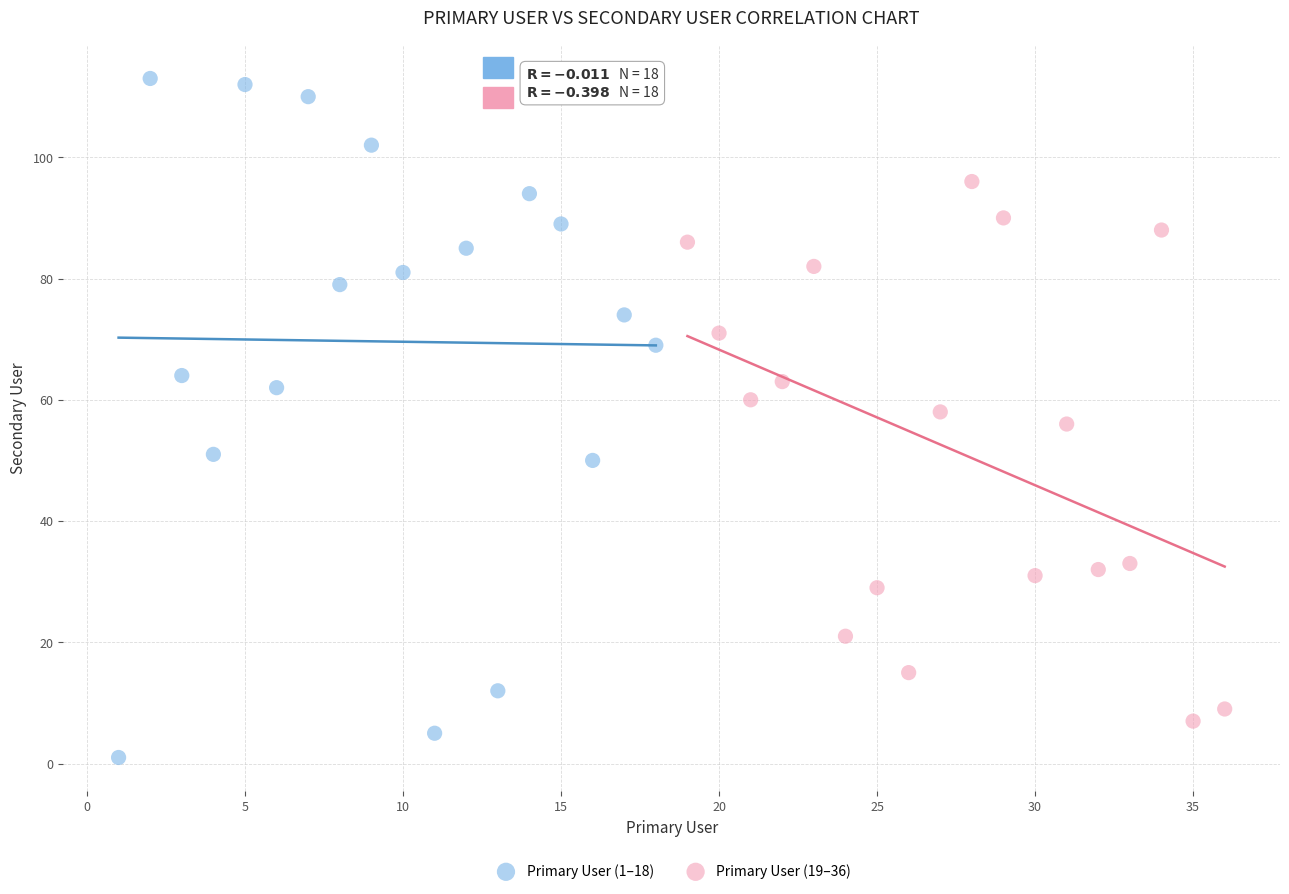

Which series has the largest Y range (max minus min)?

Primary User (1–18)